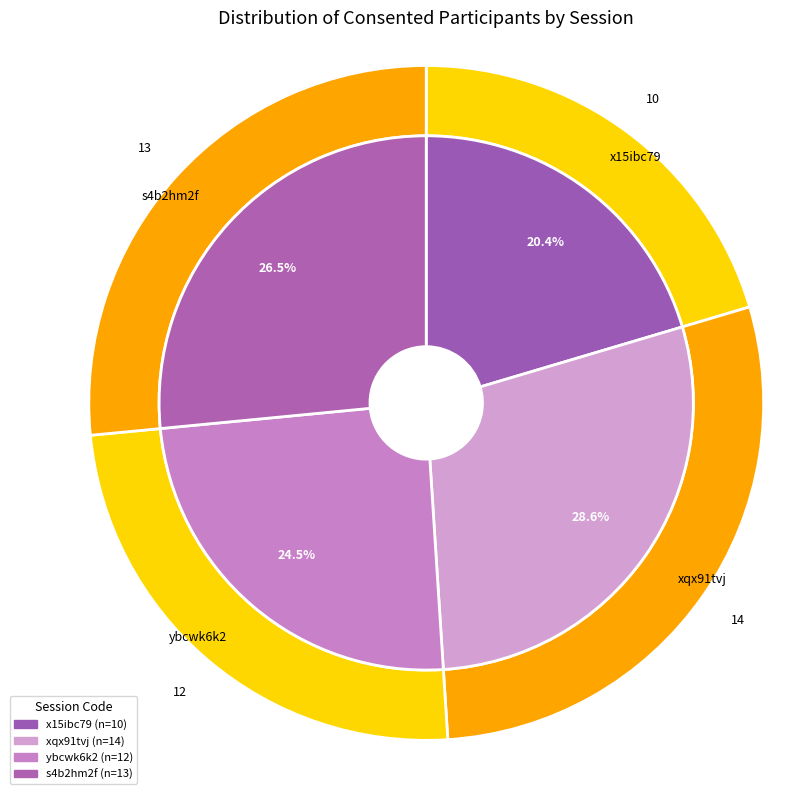

How much of the chart is everything except x15ibc79?

79.6%